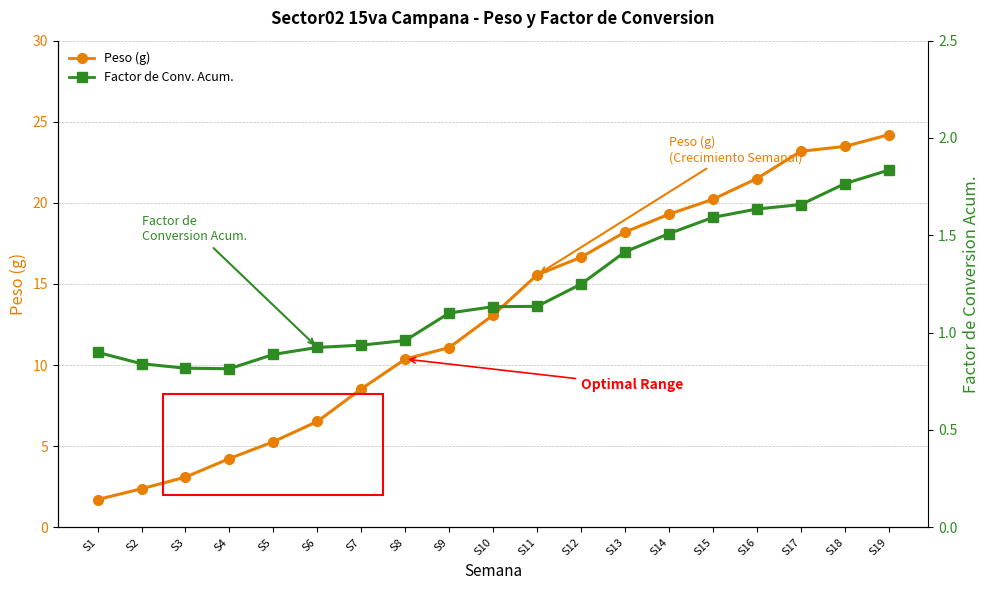

Reading left to right, extract all data points from this chart.

Peso (g): S1=1.7	S2=2.4	S3=3.1	S4=4.2	S5=5.3	S6=6.5	S7=8.5	S8=10.4	S9=11.1	S10=13.1	S11=15.6	S12=16.6	S13=18.2	S14=19.3	S15=20.2	S16=21.5	S17=23.2	S18=23.5	S19=24.2
Factor de Conv. Acum.: S1=0.9	S2=0.8	S3=0.8	S4=0.8	S5=0.9	S6=0.9	S7=0.9	S8=1.0	S9=1.1	S10=1.1	S11=1.1	S12=1.2	S13=1.4	S14=1.5	S15=1.6	S16=1.6	S17=1.7	S18=1.8	S19=1.8